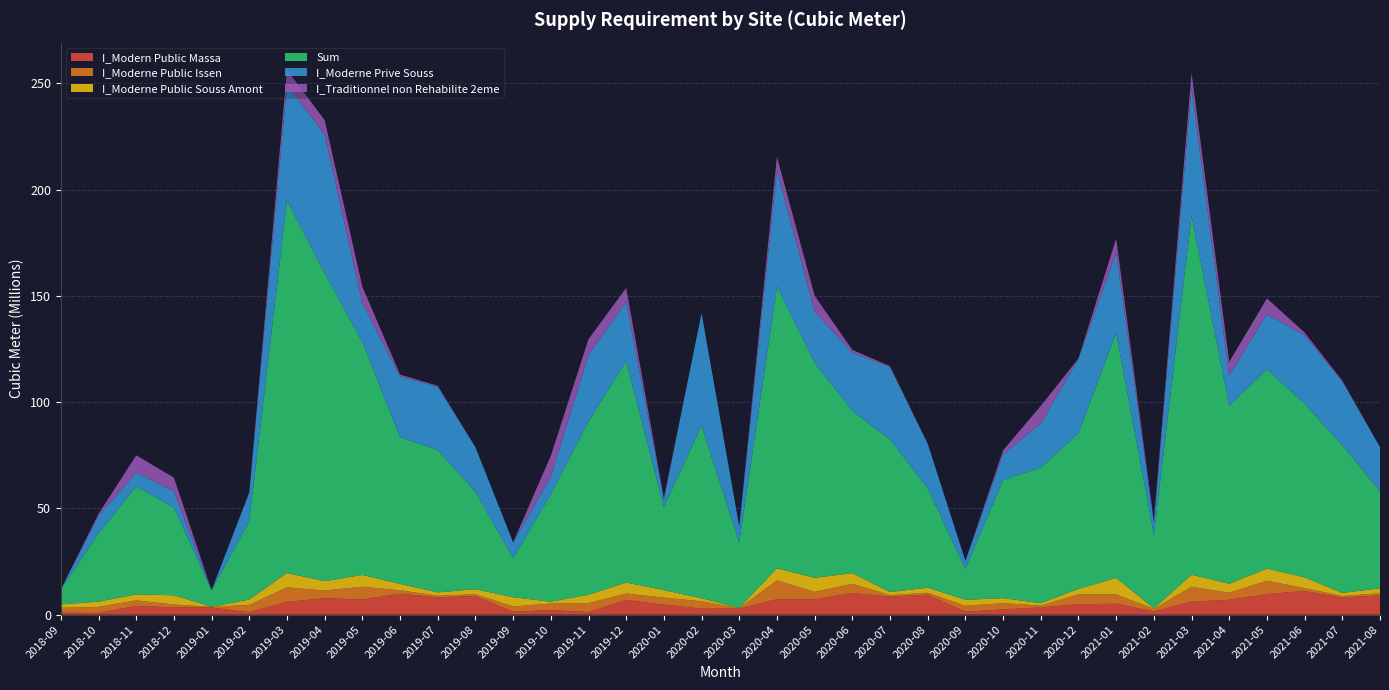

Reading left to right, what are all the values shown in this chart?

I_Modern Public Massa: 2018-09=915167.0	2018-10=814983.0	2018-11=4081143.0	2018-12=3425010.0	2019-01=3385693.0	2019-02=1157274.0	2019-03=6029809.0	2019-04=7747368.0	2019-05=7099555.0	2019-06=9881503.0	2019-07=8154608.0	2019-08=8755573.0	2019-09=1371677.0	2019-10=2207311.0	2019-11=1204183.0	2019-12=6969301.0	2020-01=4733427.0	2020-02=2796190.0	2020-03=2931450.0	2020-04=7266696.0	2020-05=7183511.0	2020-06=10200092.0	2020-07=8521139.0	2020-08=9415671.0	2020-09=1370886.0	2020-10=2460493.0	2020-11=3412907.0	2020-12=4961790.0	2021-01=5112313.0	2021-02=1561676.0	2021-03=6103130.0	2021-04=7030514.0	2021-05=9711869.0	2021-06=11092293.0	2021-07=8019102.0	2021-08=9082925.0
I_Moderne Public Issen: 2018-09=2282871.0	2018-10=2841404.0	2018-11=2632733.0	2018-12=1316234.0	2019-01=294443.0	2019-02=3444590.0	2019-03=6828457.0	2019-04=3574014.0	2019-05=6048228.0	2019-06=1568405.0	2019-07=745350.0	2019-08=861456.0	2019-09=2475922.0	2019-10=3034333.0	2019-11=4241758.0	2019-12=2970157.0	2020-01=3277374.0	2020-02=3505039.0	2020-03=176530.0	2020-04=8844634.0	2020-05=3540438.0	2020-06=4296396.0	2020-07=692296.0	2020-08=876172.0	2020-09=2806219.0	2020-10=2960541.0	2020-11=858177.0	2020-12=4629353.0	2021-01=4414243.0	2021-02=1162743.0	2021-03=7010016.0	2021-04=3262116.0	2021-05=6241692.0	2021-06=1371736.0	2021-07=759216.0	2021-08=1003616.0
I_Moderne Public Souss Amont: 2018-09=1629343.0	2018-10=2473552.0	2018-11=2806679.0	2018-12=4385433.0	2019-01=40664.6	2019-02=2498302.0	2019-03=6751016.0	2019-04=4441004.0	2019-05=5536237.0	2019-06=3031513.0	2019-07=1568930.0	2019-08=2363524.0	2019-09=4359997.0	2019-10=863164.0	2019-11=3899915.0	2019-12=5173635.0	2020-01=3552789.0	2020-02=1430380.0	2020-03=102778.0	2020-04=5690599.0	2020-05=6638489.0	2020-06=5048609.0	2020-07=1449005.0	2020-08=2401895.0	2020-09=2821411.0	2020-10=2340916.0	2020-11=1121746.0	2020-12=2518030.0	2021-01=7807926.0	2021-02=253197.0	2021-03=5674682.0	2021-04=4259552.0	2021-05=5736825.0	2021-06=5081238.0	2021-07=1440855.0	2021-08=2316784.0
Sum: 2018-09=7114558.0	2018-10=32122136.0	2018-11=50817901.0	2018-12=41357652.0	2019-01=7782916.0	2019-02=36862174.0	2019-03=175273510.0	2019-04=144972694.0	2019-05=109577796.0	2019-06=69063191.0	2019-07=67070634.0	2019-08=45929435.0	2019-09=18368587.0	2019-10=50574572.0	2019-11=81535315.0	2019-12=104286283.0	2020-01=39121866.0	2020-02=81130061.0	2020-03=30784985.0	2020-04=132727955.0	2020-05=101218070.0	2020-06=76259641.0	2020-07=71819778.0	2020-08=46786057.0	2020-09=14520093.0	2020-10=55630447.0	2020-11=63869394.0	2020-12=73341847.0	2021-01=115347809.0	2021-02=34569014.0	2021-03=168988921.0	2021-04=83694418.0	2021-05=93894621.0	2021-06=81682535.0	2021-07=69555897.0	2021-08=45756879.0
I_Moderne Prive Souss: 2018-09=0.0	2018-10=8193466.0	2018-11=6486795.0	2018-12=7593090.0	2019-01=0.0	2019-02=13529774.0	2019-03=54389450.0	2019-04=65183565.0	2019-05=18385208.0	2019-06=28580146.0	2019-07=29722100.0	2019-08=20918489.0	2019-09=7426384.0	2019-10=8320731.0	2019-11=31298898.0	2019-12=27882335.0	2020-01=3682983.0	2020-02=53050978.0	2020-03=7423334.0	2020-04=54469207.0	2020-05=24150427.0	2020-06=27486753.0	2020-07=34016907.0	2020-08=20940666.0	2020-09=3769736.0	2020-10=12065203.0	2020-11=20678966.0	2020-12=35110189.0	2021-01=37659037.0	2021-02=5944765.0	2021-03=60091635.0	2021-04=14204348.0	2021-05=25831718.0	2021-06=32187097.0	2021-07=29969643.0	2021-08=20662791.0
I_Traditionnel non Rehabilite 2eme: 2018-09=0.0	2018-10=1003265.0	2018-11=8139005.0	2018-12=6397879.0	2019-01=0.0	2019-02=0.0	2019-03=7107987.0	2019-04=6804578.0	2019-05=7669321.0	2019-06=867771.0	2019-07=437119.0	2019-08=0.0	2019-09=0.0	2019-10=9752124.0	2019-11=7443670.0	2019-12=6522567.0	2020-01=429279.0	2020-02=0.0	2020-03=0.0	2020-04=6496002.0	2020-05=7319980.0	2020-06=1294543.0	2020-07=440801.0	2020-08=0.0	2020-09=0.0	2020-10=1887151.0	2020-11=8311468.0	2020-12=0.0	2021-01=6646363.0	2021-02=595856.0	2021-03=7074228.0	2021-04=6532237.0	2021-05=7388127.0	2021-06=1323421.0	2021-07=440270.0	2021-08=0.0